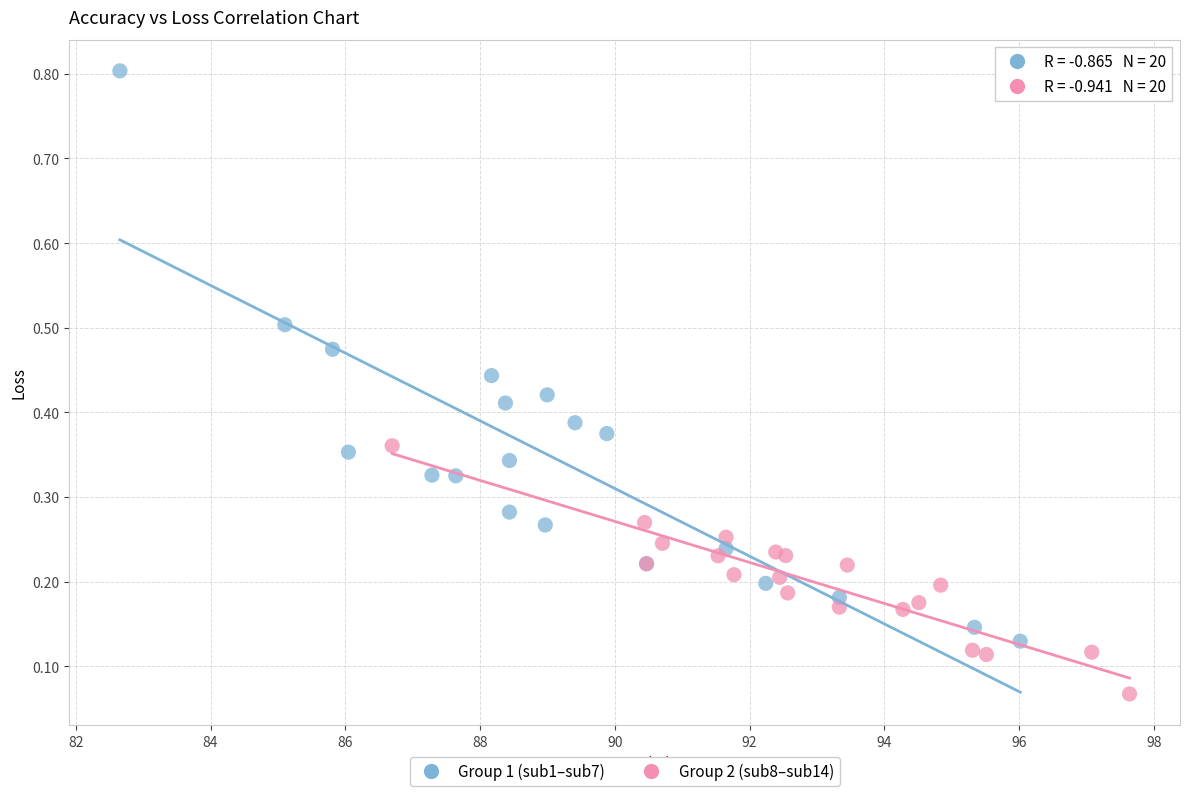

Which series contains the lowest Y value?

Group 2 (sub8–sub14)